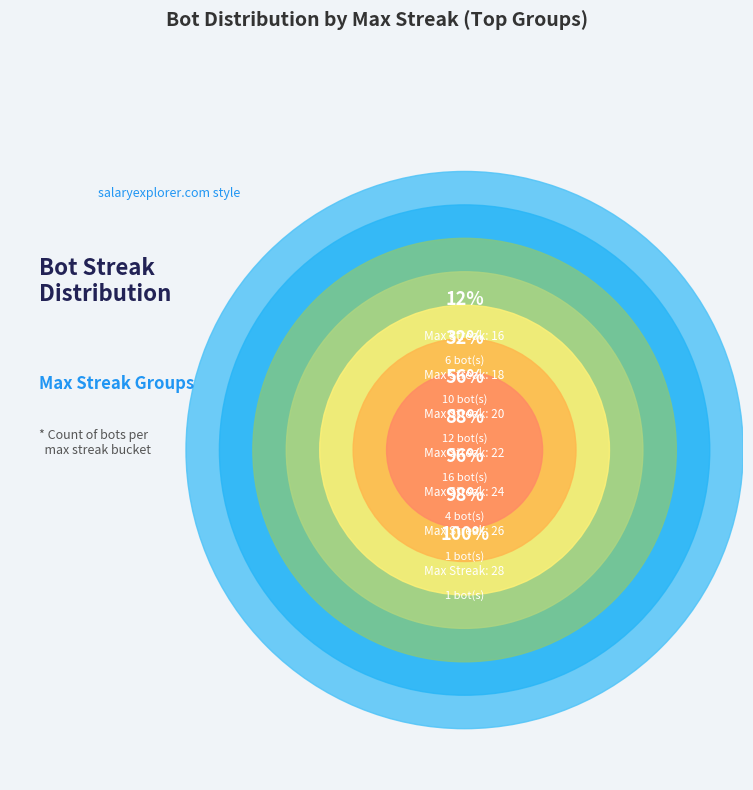

To the nearest percent, what percentage of the pie is 22?

32%